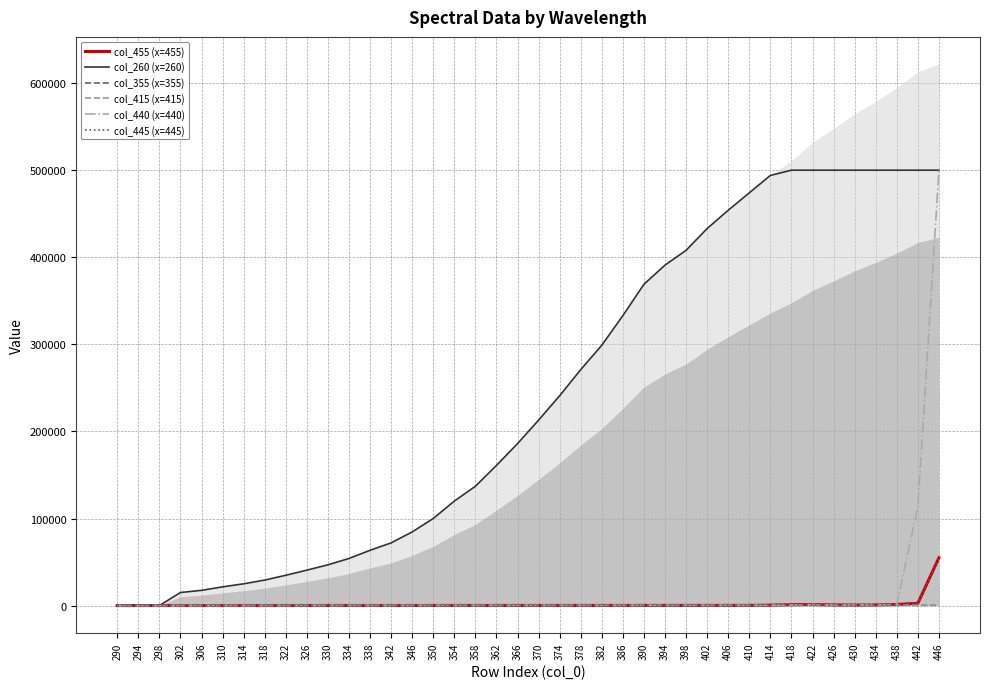

How many positive values does the col_455 (x=455) series have?

37